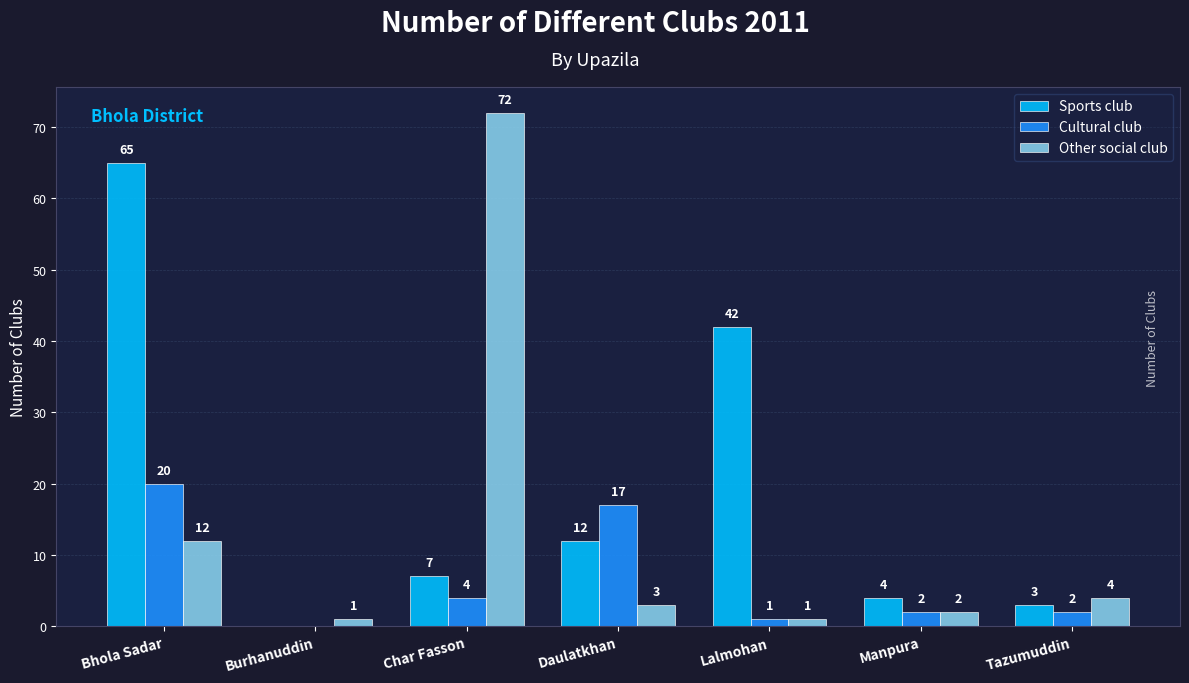

At which label does Other social club first exceed 3?

Bhola Sadar